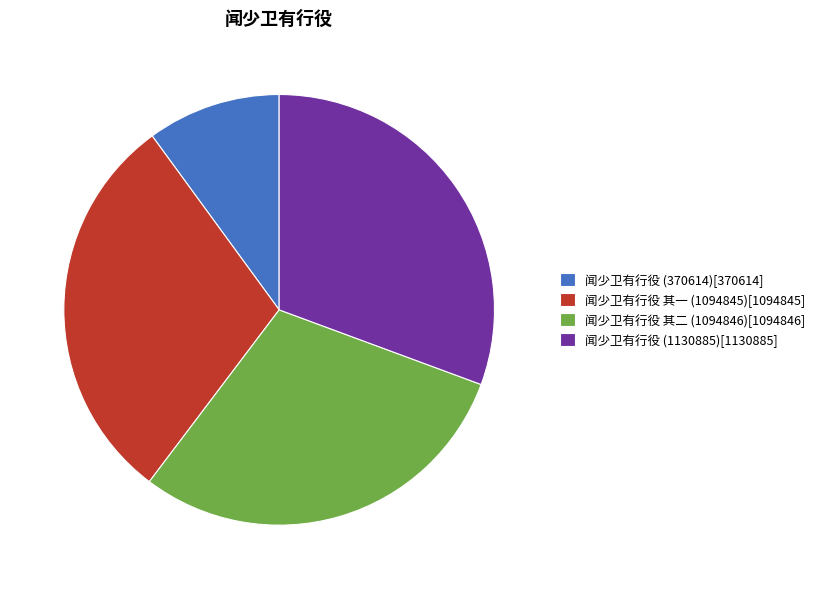

True or false: 闻少卫有行役 (1130885) accounts for 31% of the total.

True